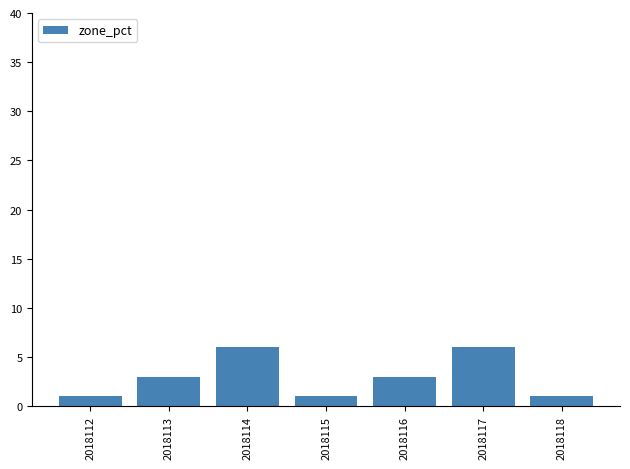

Reading left to right, list all the values displayed in this chart.

1	3	6	1	3	6	1